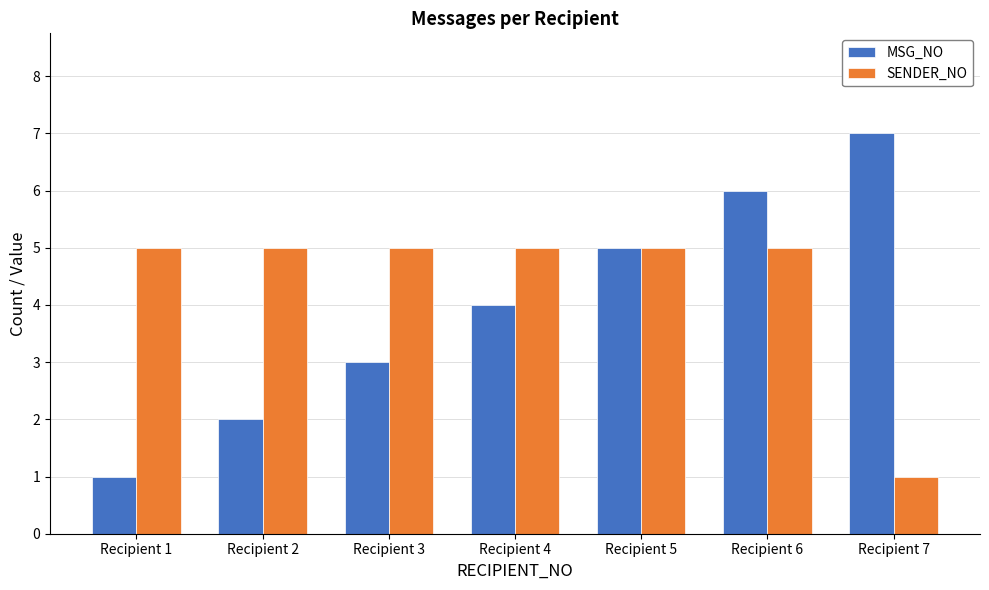

The MSG_NO series shows 4 at Recipient 6. True or false?

False